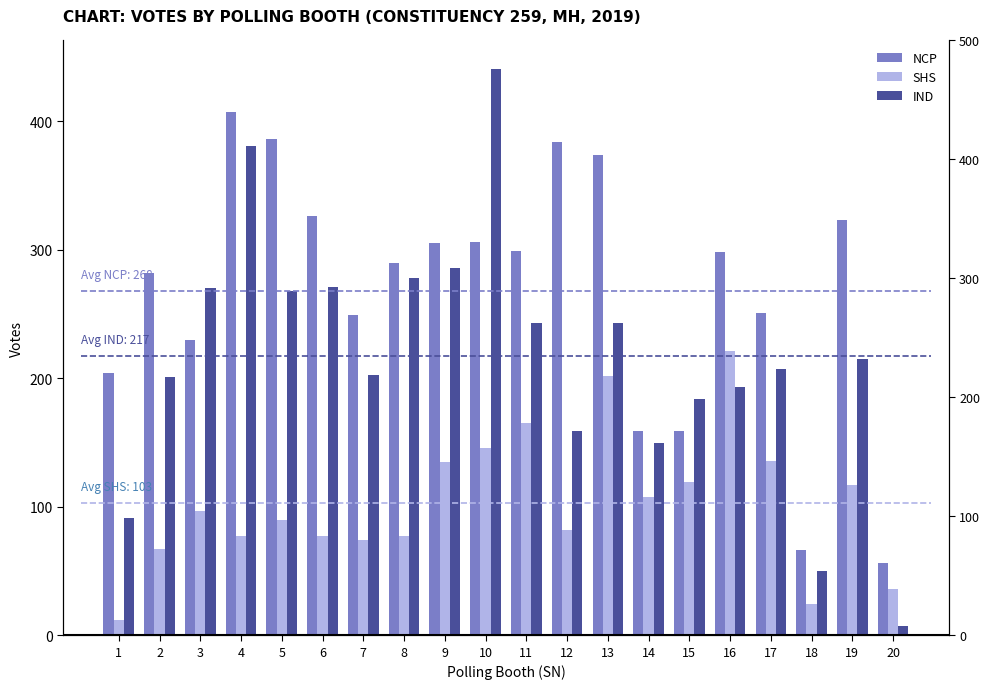

Rank the categories by IND value from lowest to highest.

20, 18, 1, 14, 12, 15, 16, 2, 7, 17, 19, 11, 13, 5, 3, 6, 8, 9, 4, 10